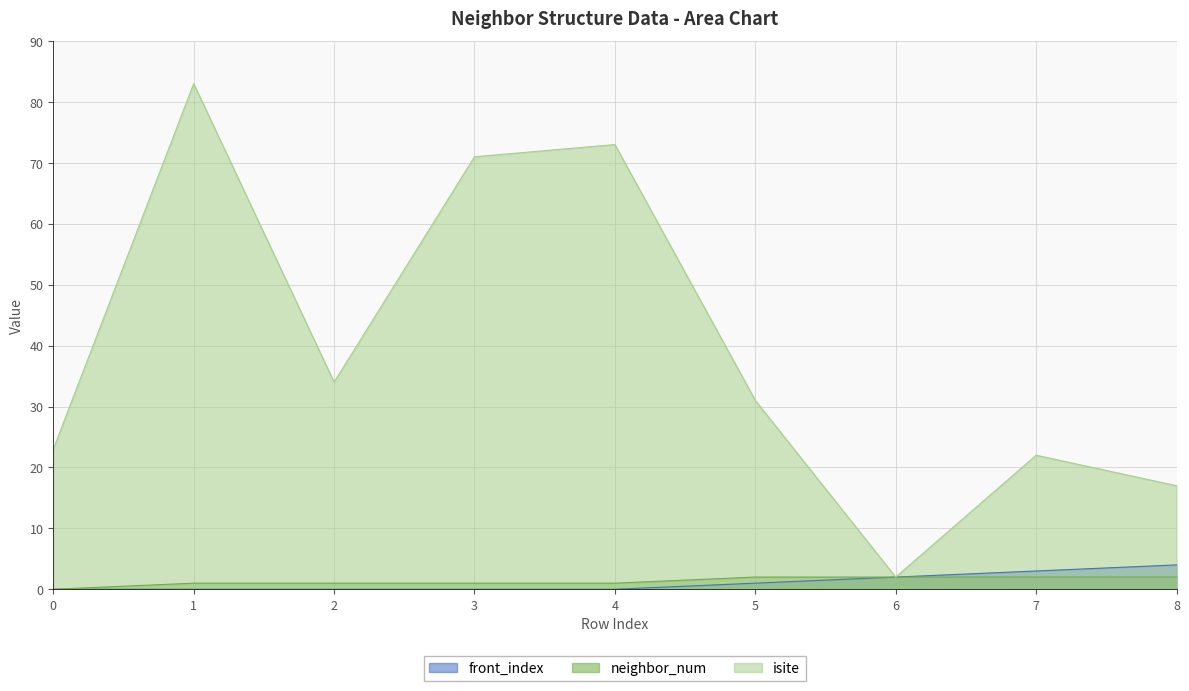

Which series has the largest total across all categories?

isite